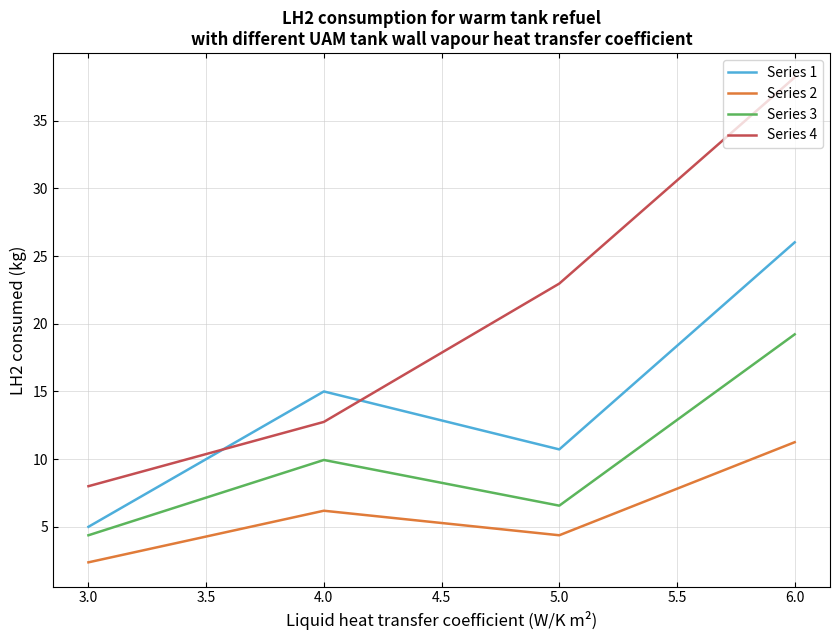

The value of Series 2 at 3.0 is 2.4. True or false?

True